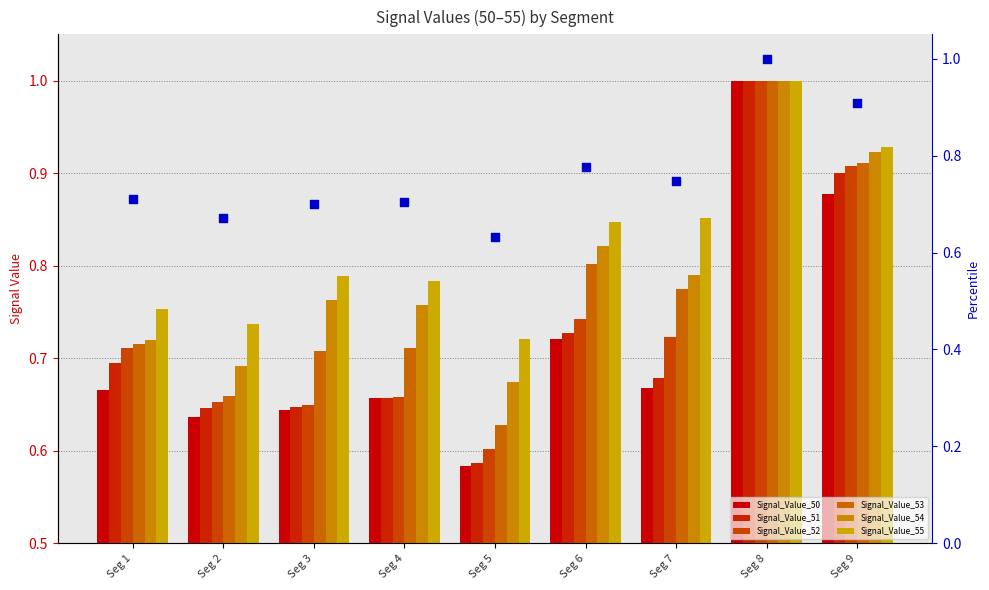

Which series reaches the maximum Y coordinate?

Signal_Value_50